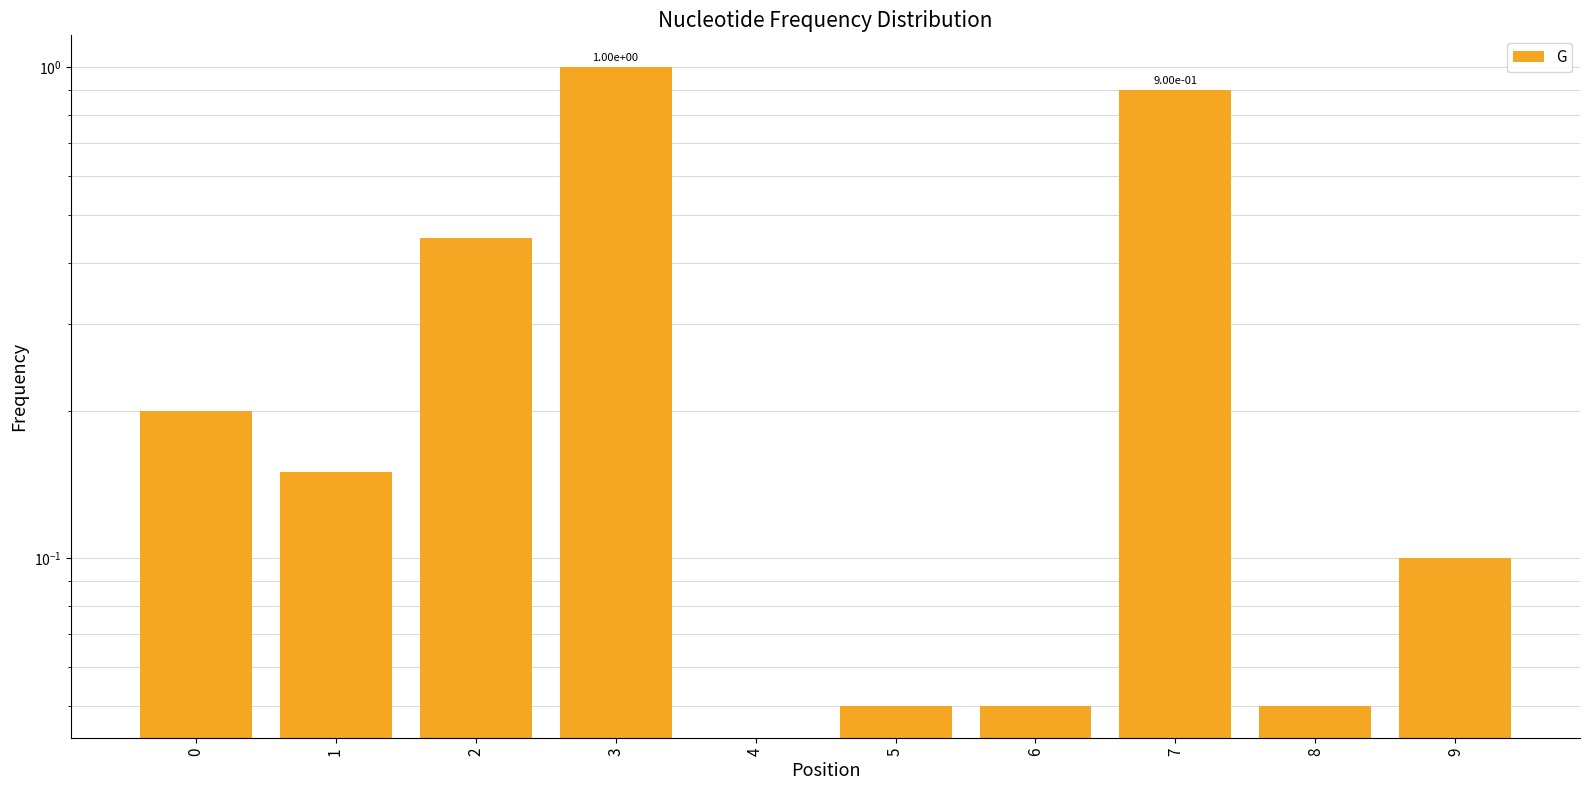

Between 2 and 0, which is larger?

2